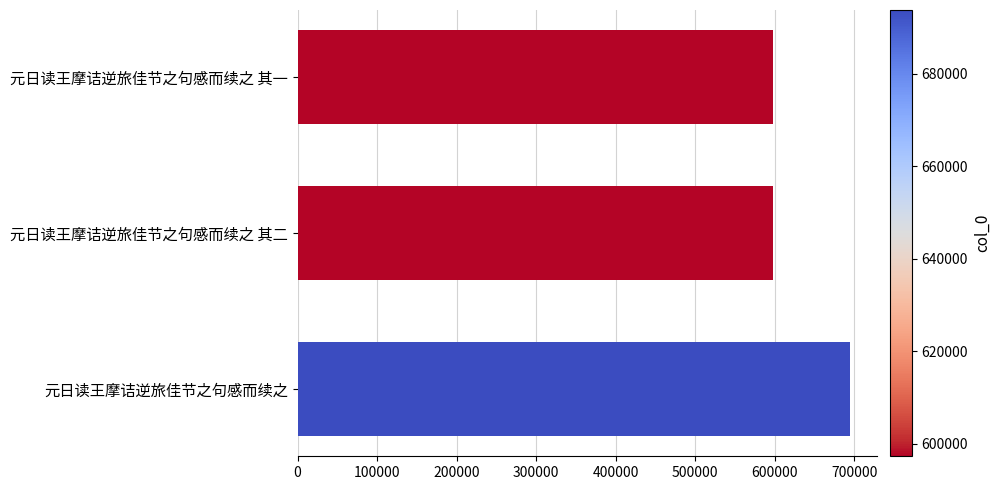

Which has a higher value, 元日读王摩诘逆旅佳节之句感而续之 or 元日读王摩诘逆旅佳节之句感而续之 其一?

元日读王摩诘逆旅佳节之句感而续之